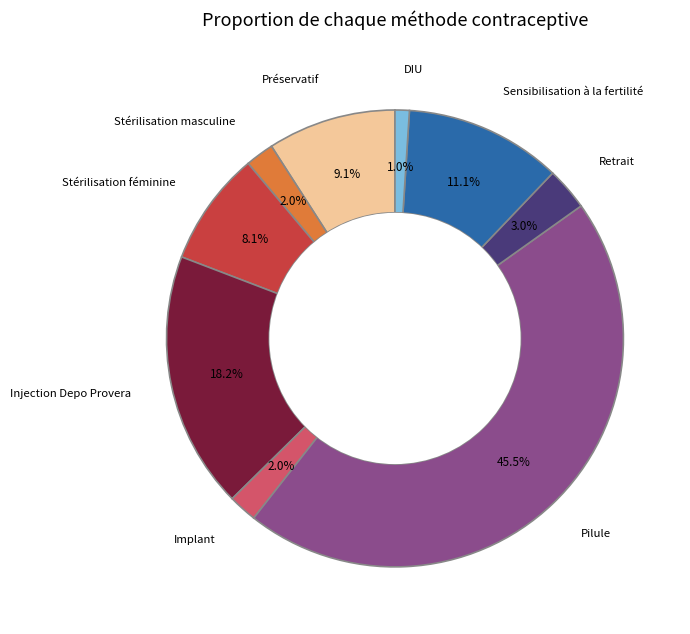

Is there any slice that represents more than half of the pie?

No